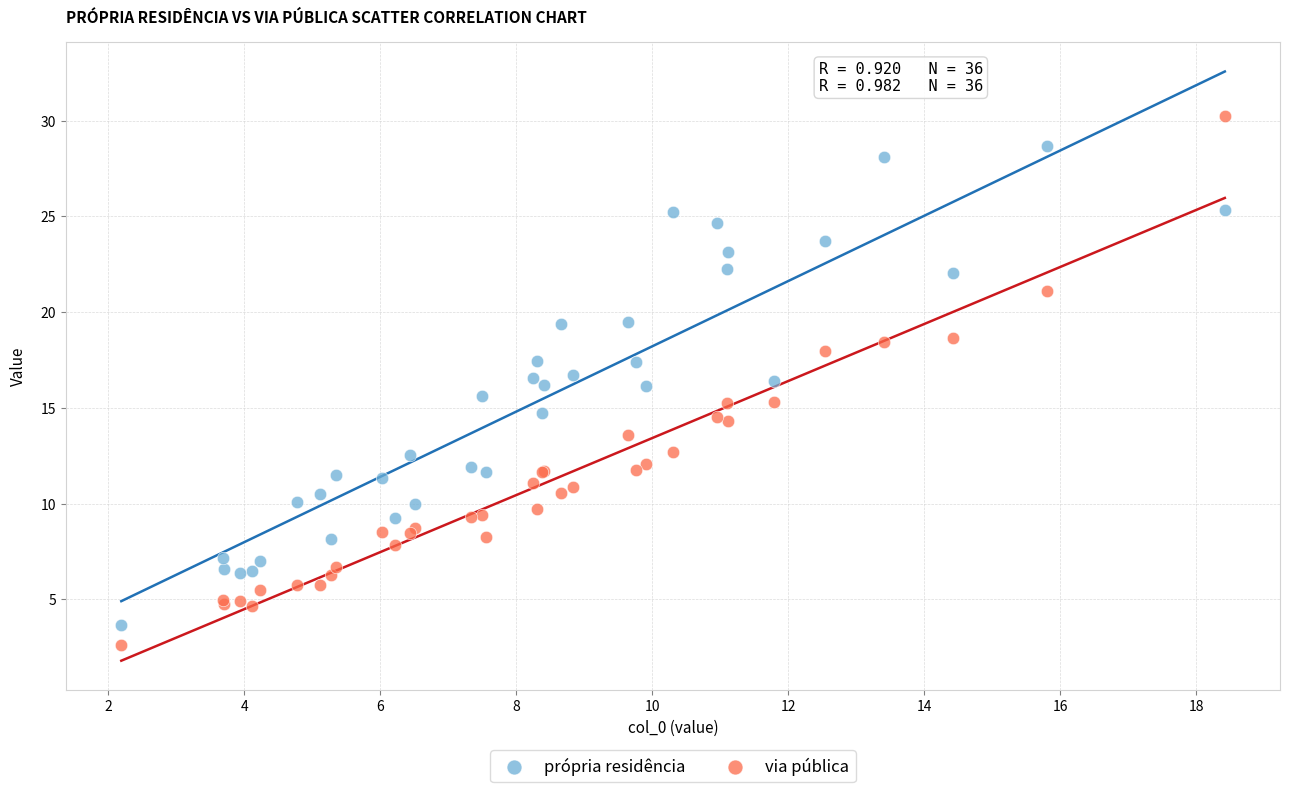

Which series has the widest spread of Y values?

via pública